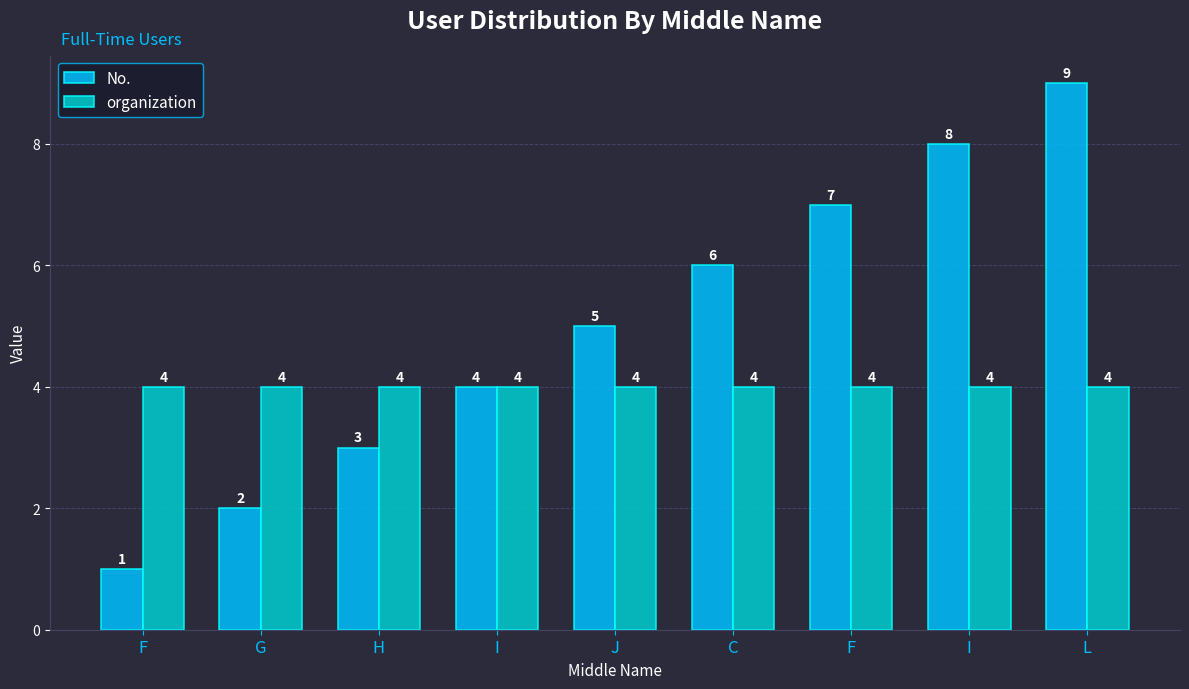

What is the lowest value of the organization series?

4